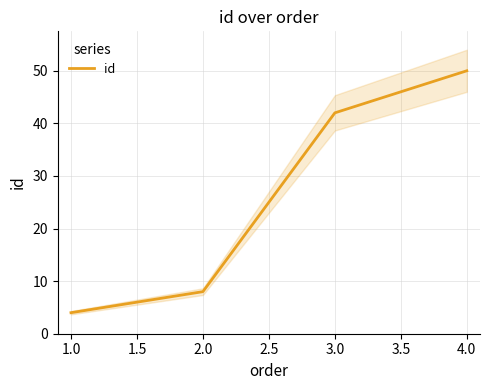

What is the sum of all values?

104